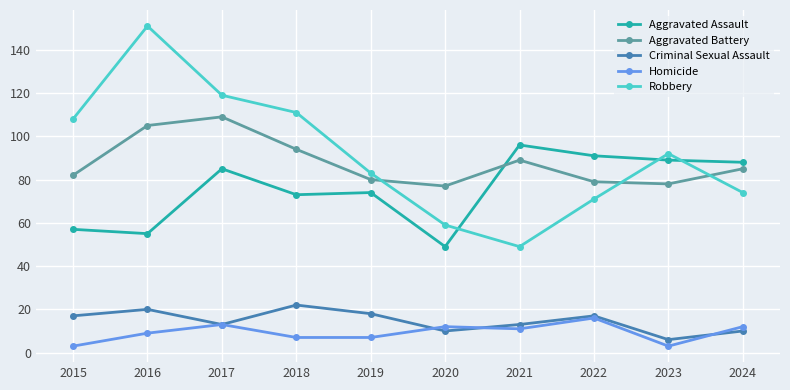

Rank the series by their maximum value, from highest to lowest.

Robbery, Aggravated Battery, Aggravated Assault, Criminal Sexual Assault, Homicide